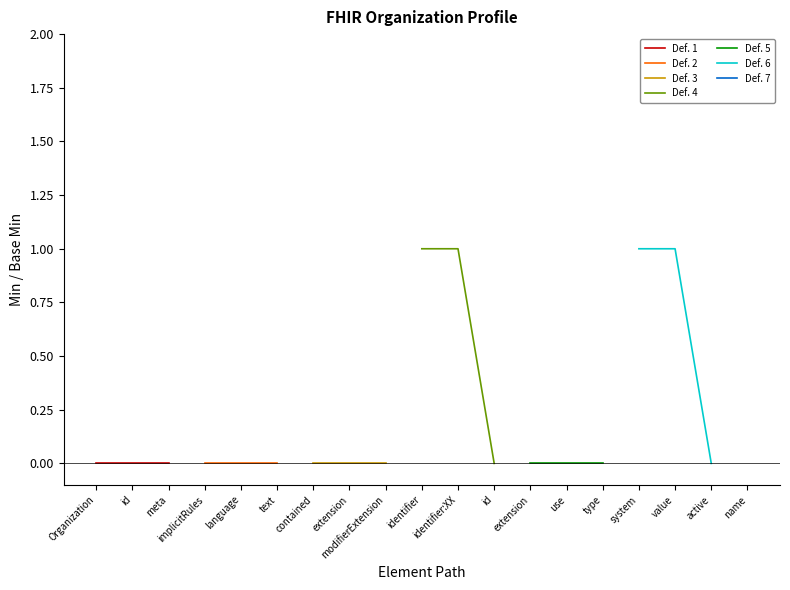

Which label corresponds to the smallest value in the chart?

Organization